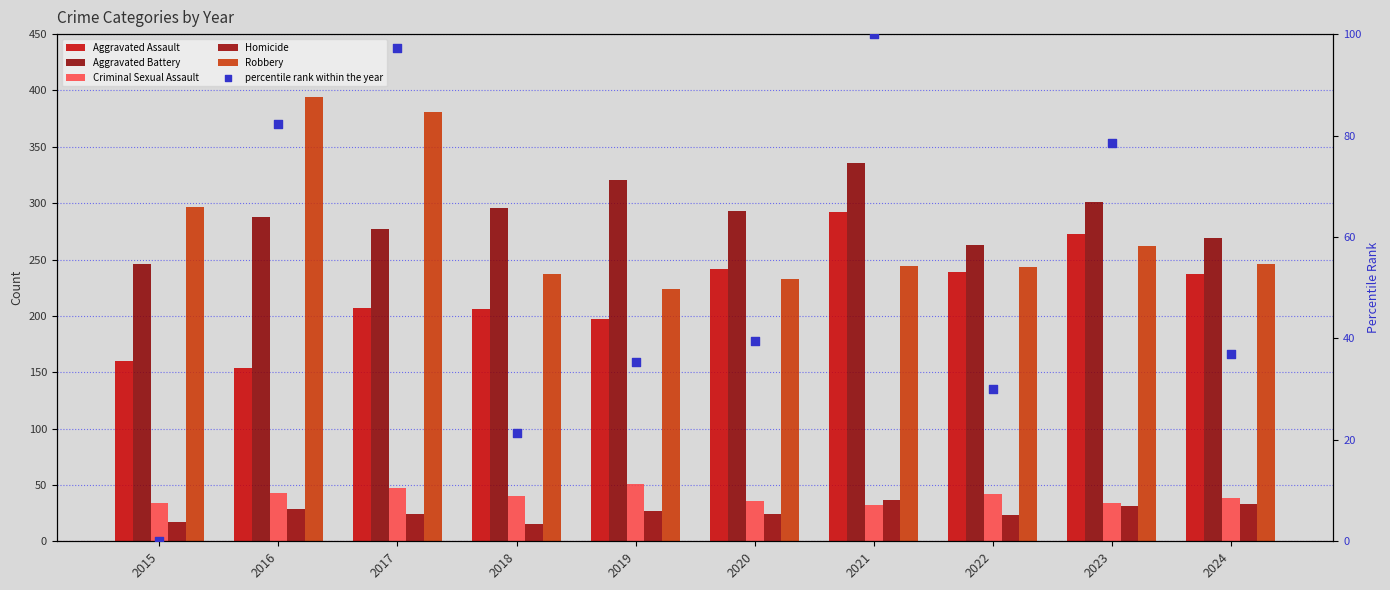

Is the value of Homicide at 2019 greater than the value of percentile rank within the year at 2018?

Yes